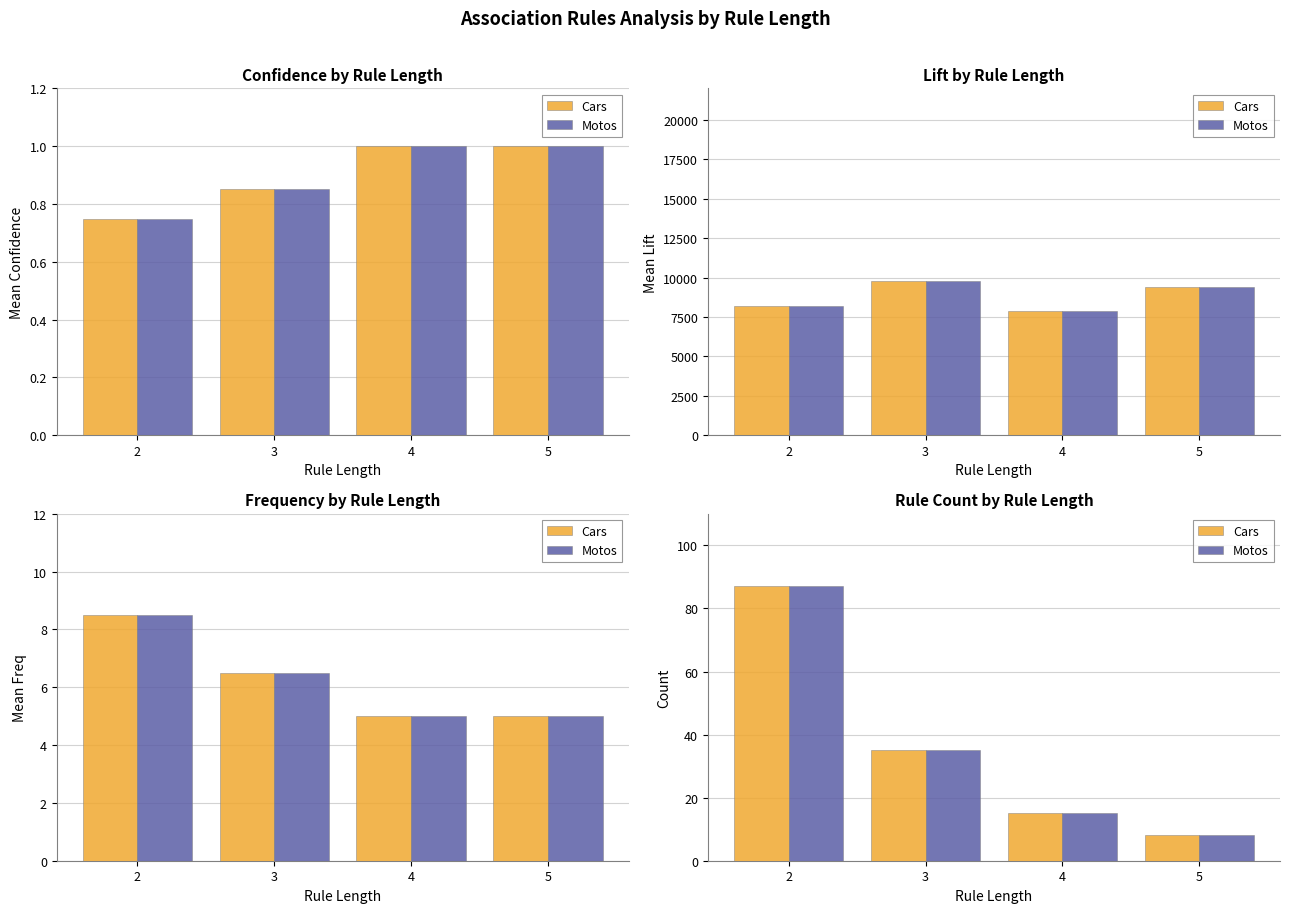

At how many categories does at least one series exceed 25?

2